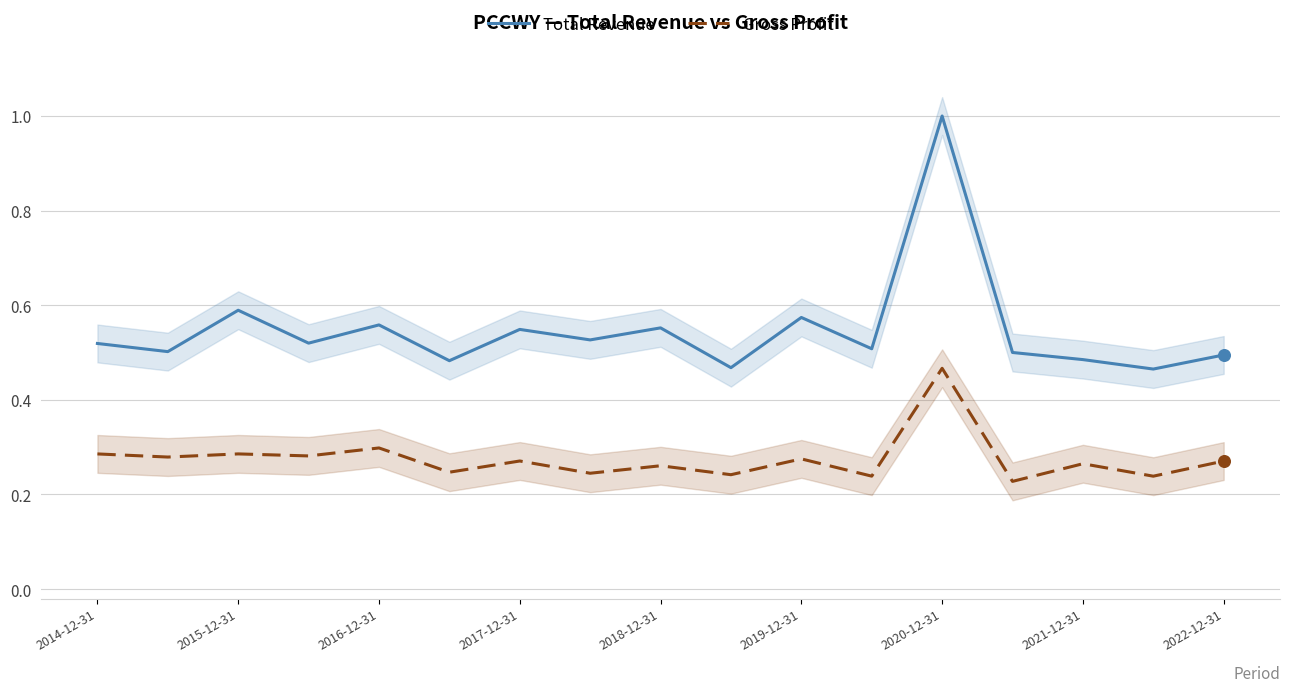

Which series contains the highest Y value?

Total Revenue